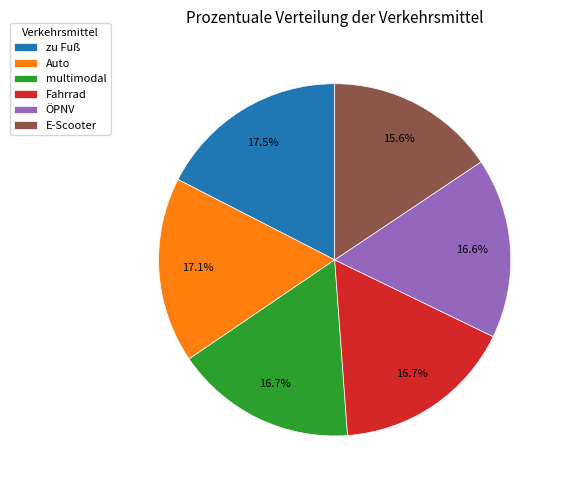

Approximately how many times larger is the value at ÖPNV compared to multimodal?

1.0